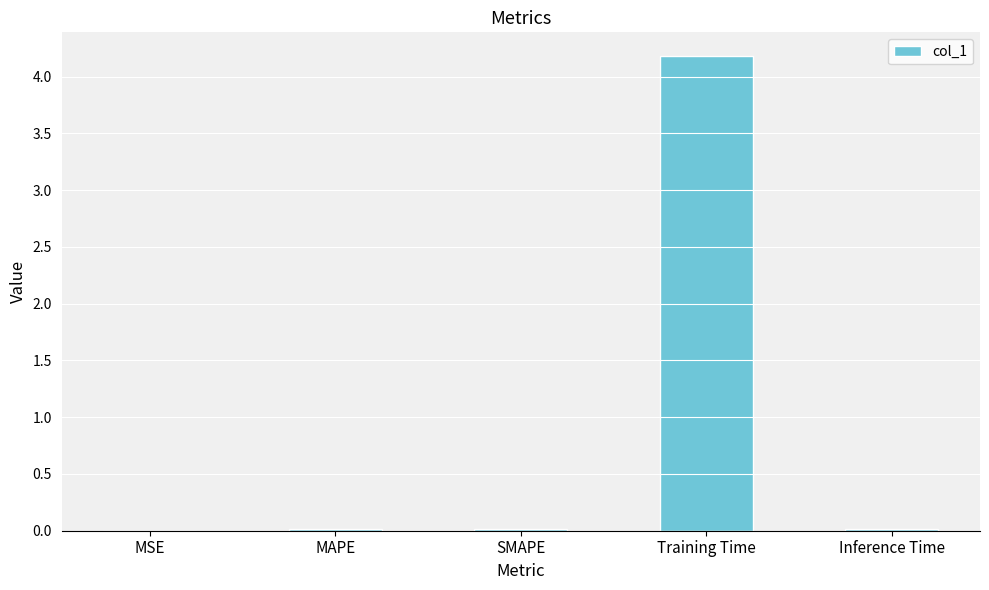

Which has a higher value, Training Time or Inference Time?

Training Time